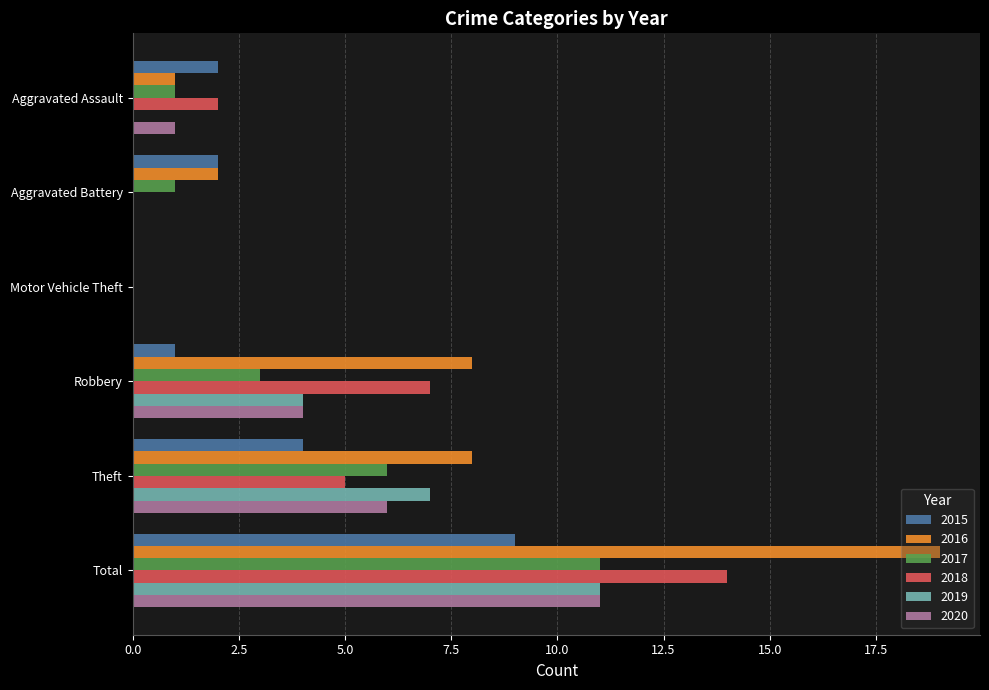

Is the value of 2020 at Aggravated Battery greater than the value of 2016 at Aggravated Battery?

No